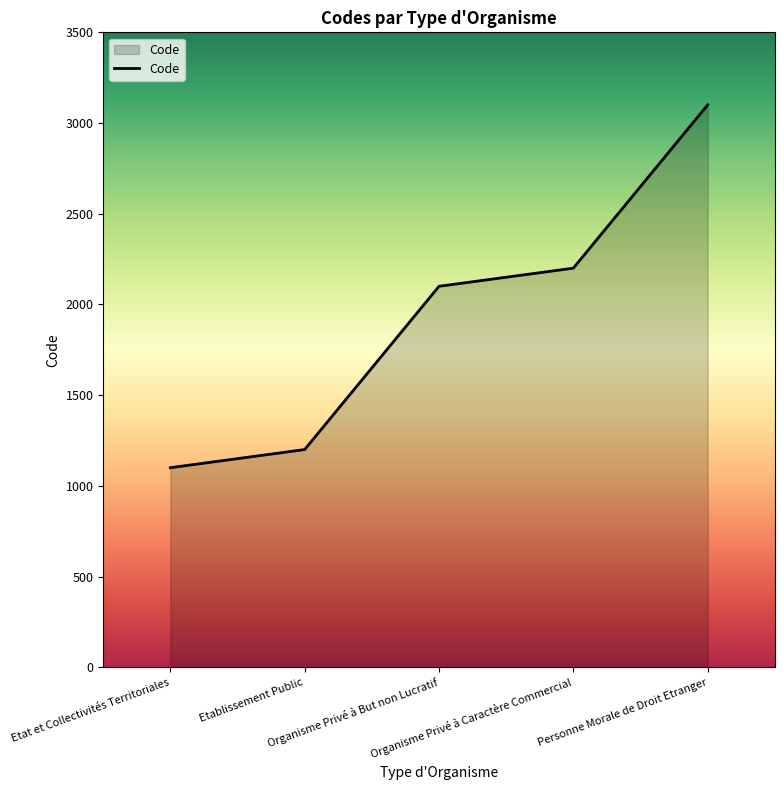

Rank the categories by value from highest to lowest.

Personne Morale de Droit Etranger, Organisme Privé à Caractère Commercial, Organisme Privé à But non Lucratif, Etablissement Public, Etat et Collectivités Territoriales